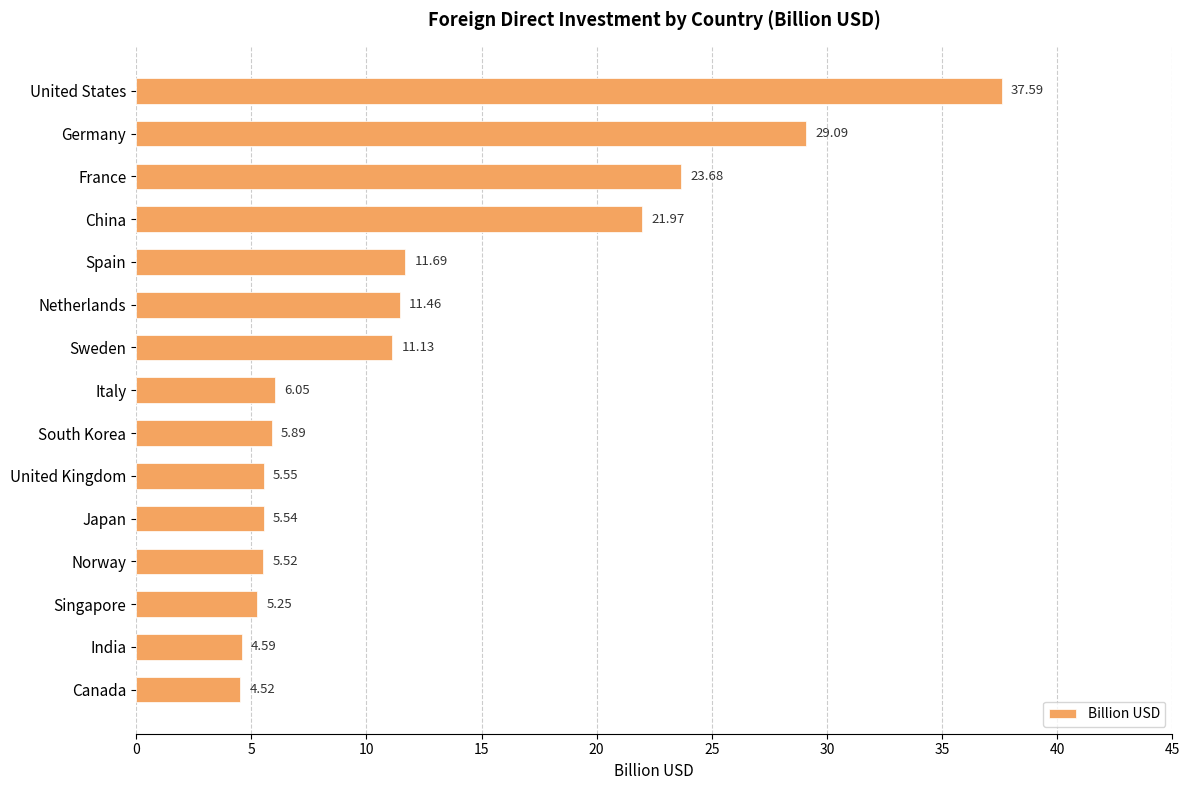

What is the maximum value shown in the chart?

37.6